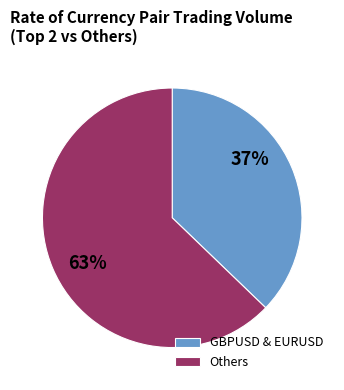

To the nearest percent, what is the average slice percentage?

50%